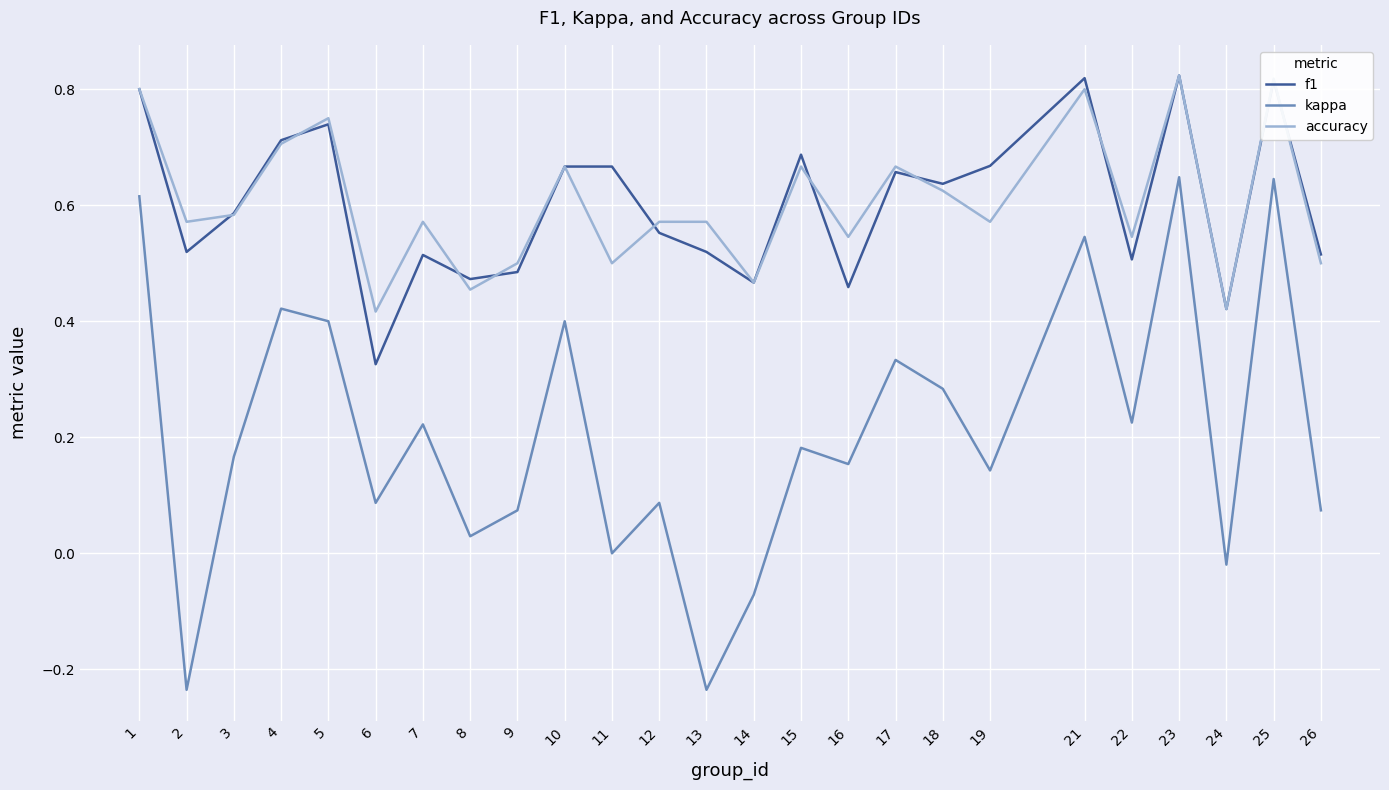

How many lines are shown in the chart?

3